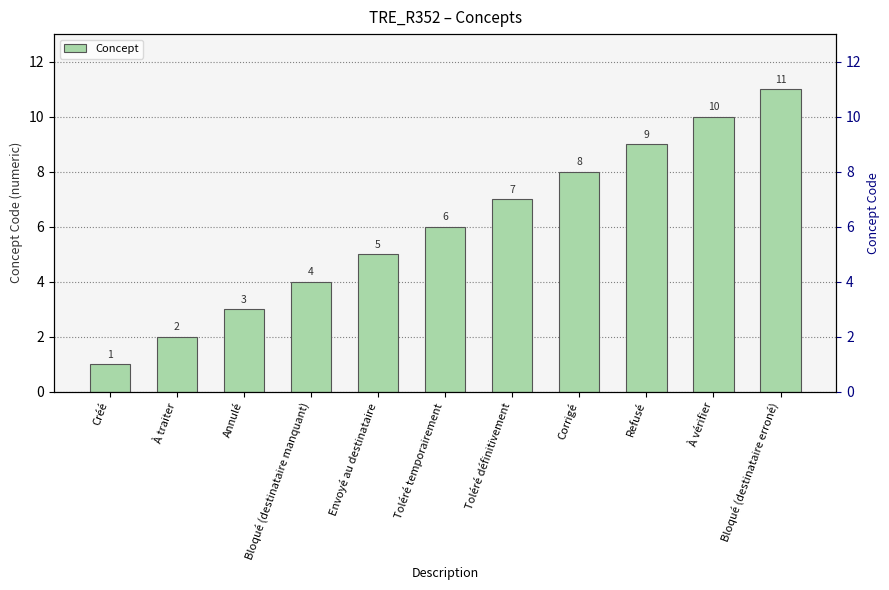

How many data points does each series have?

11